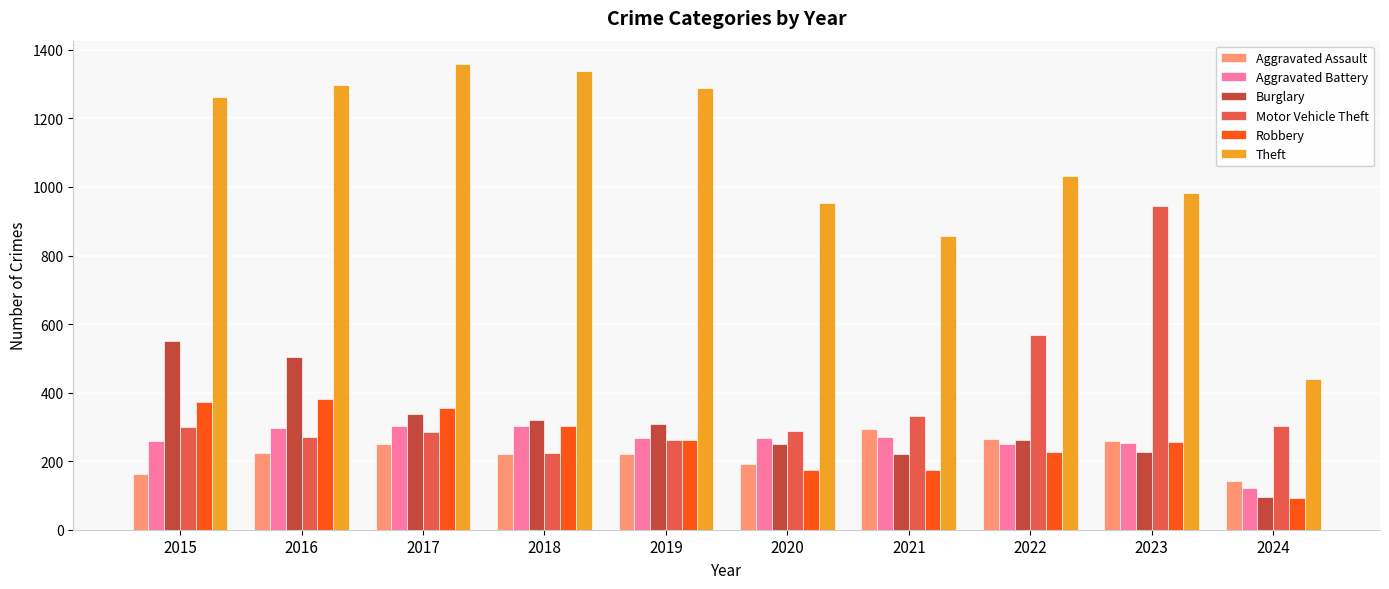

At which label does Burglary reach its minimum?

2024